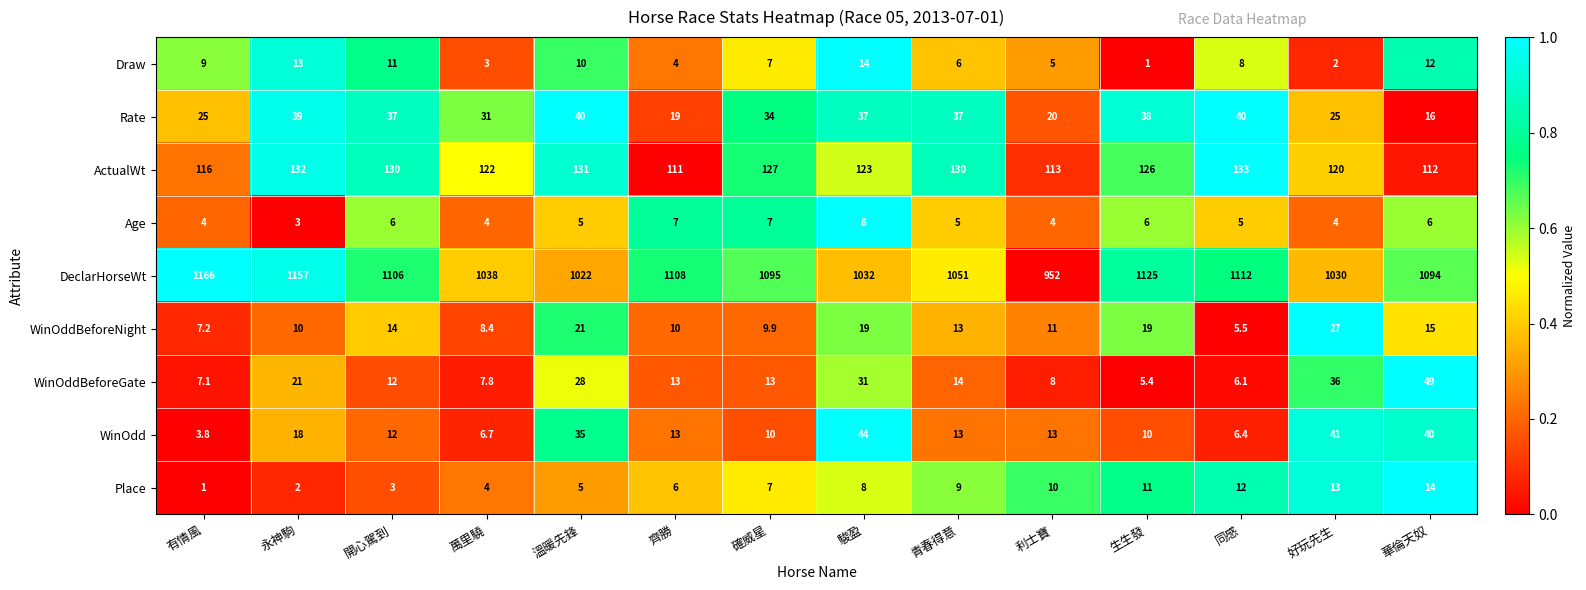

What is the total value across all series at 同感?

1328.0